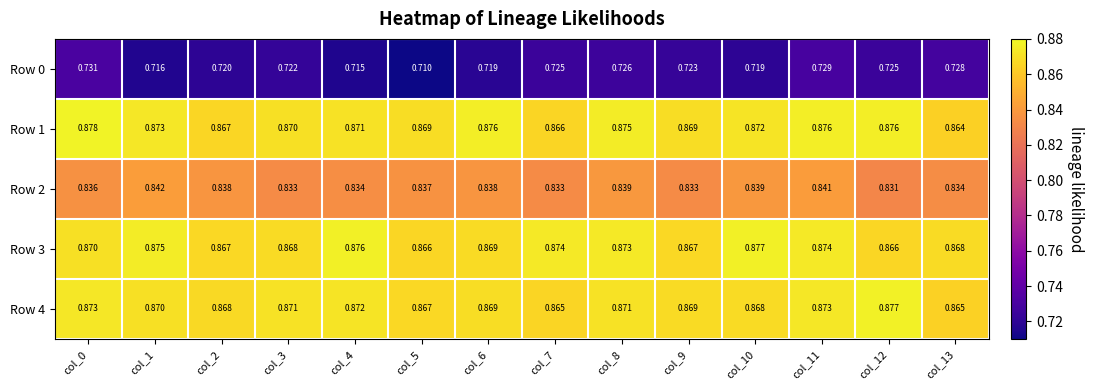

Is the value of Row 1 at col_3 greater than the value of Row 3 at col_13?

Yes